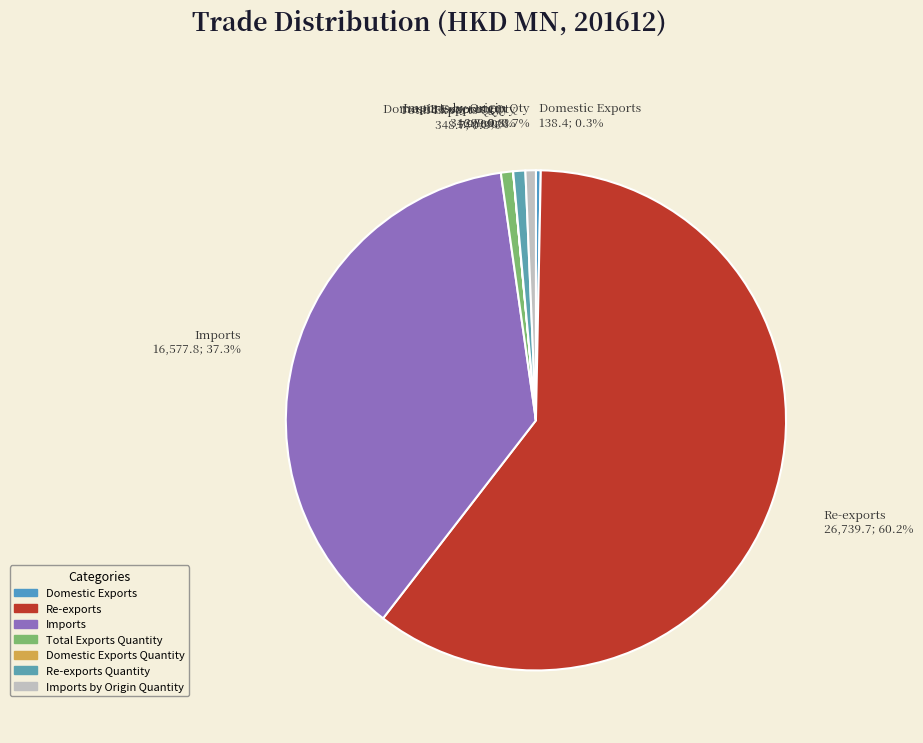

What percentage is the Total Exports Quantity slice, to the nearest percent?

1%